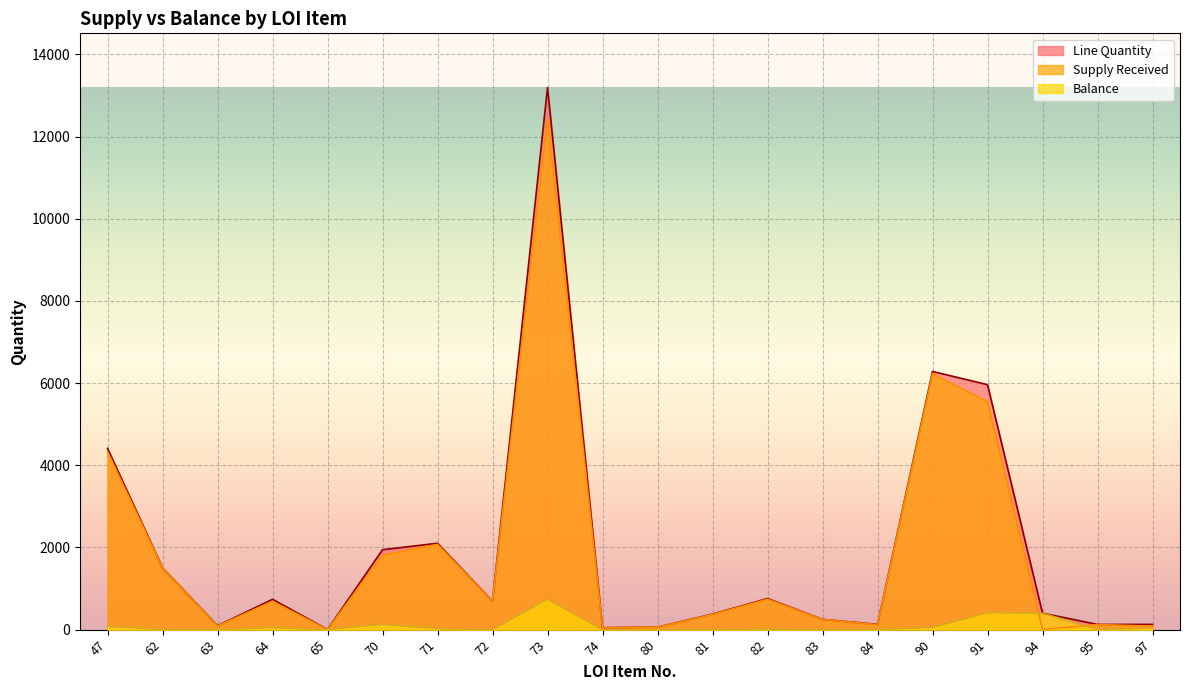

What are all the series names shown in the legend?

Line Quantity, Supply Received, Balance